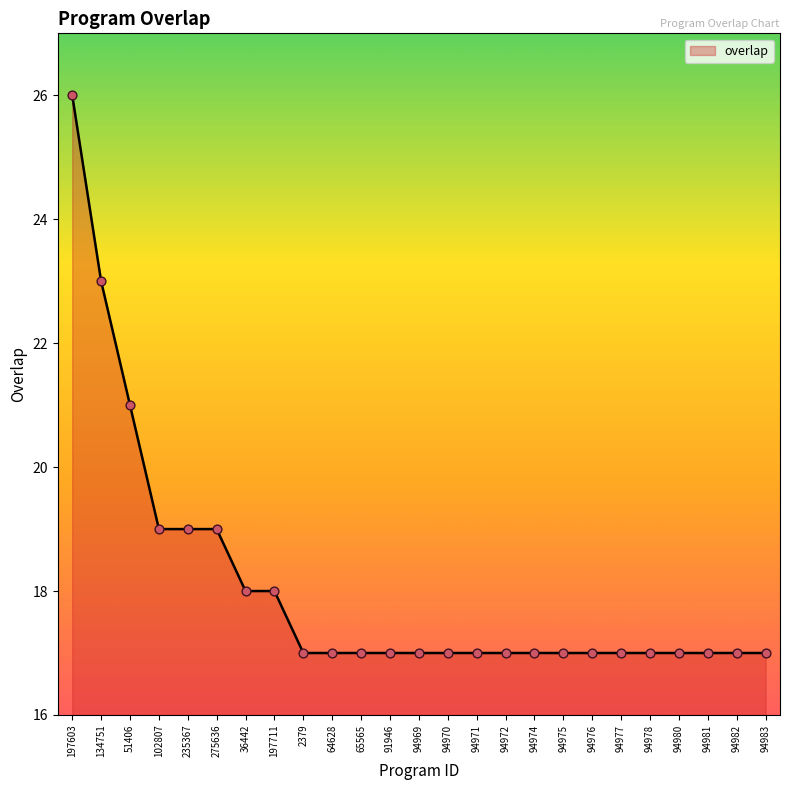

Between 2379 and 197603, which is larger?

197603